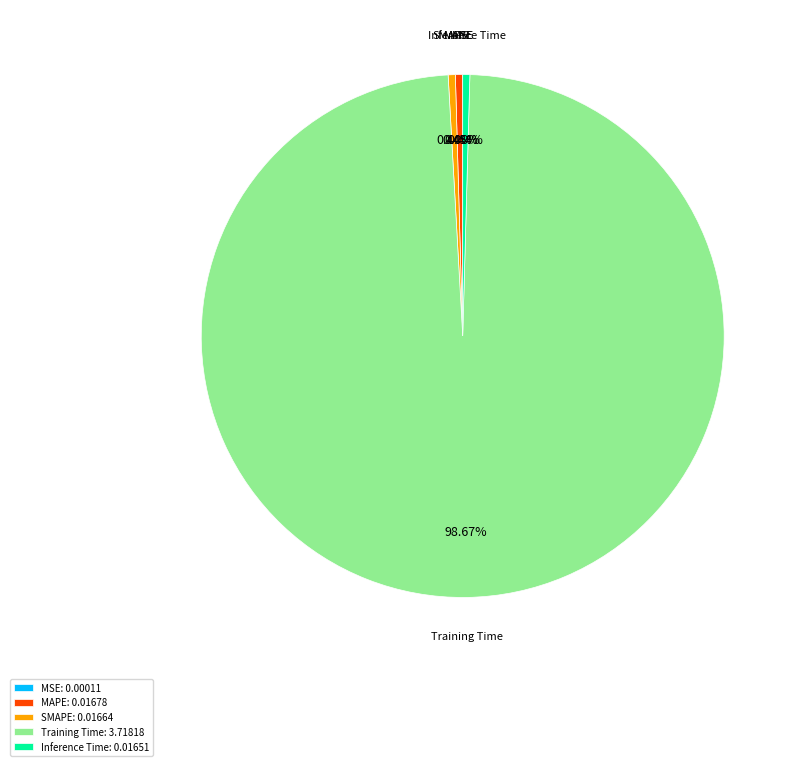

Does any single category account for the majority?

Yes